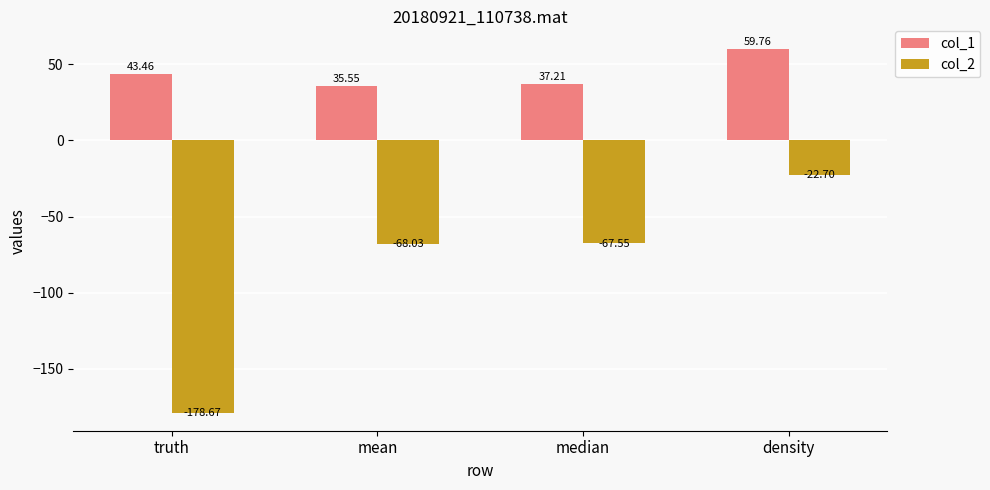

What is the value of the col_2 bar at the 1st from the left?

-178.7